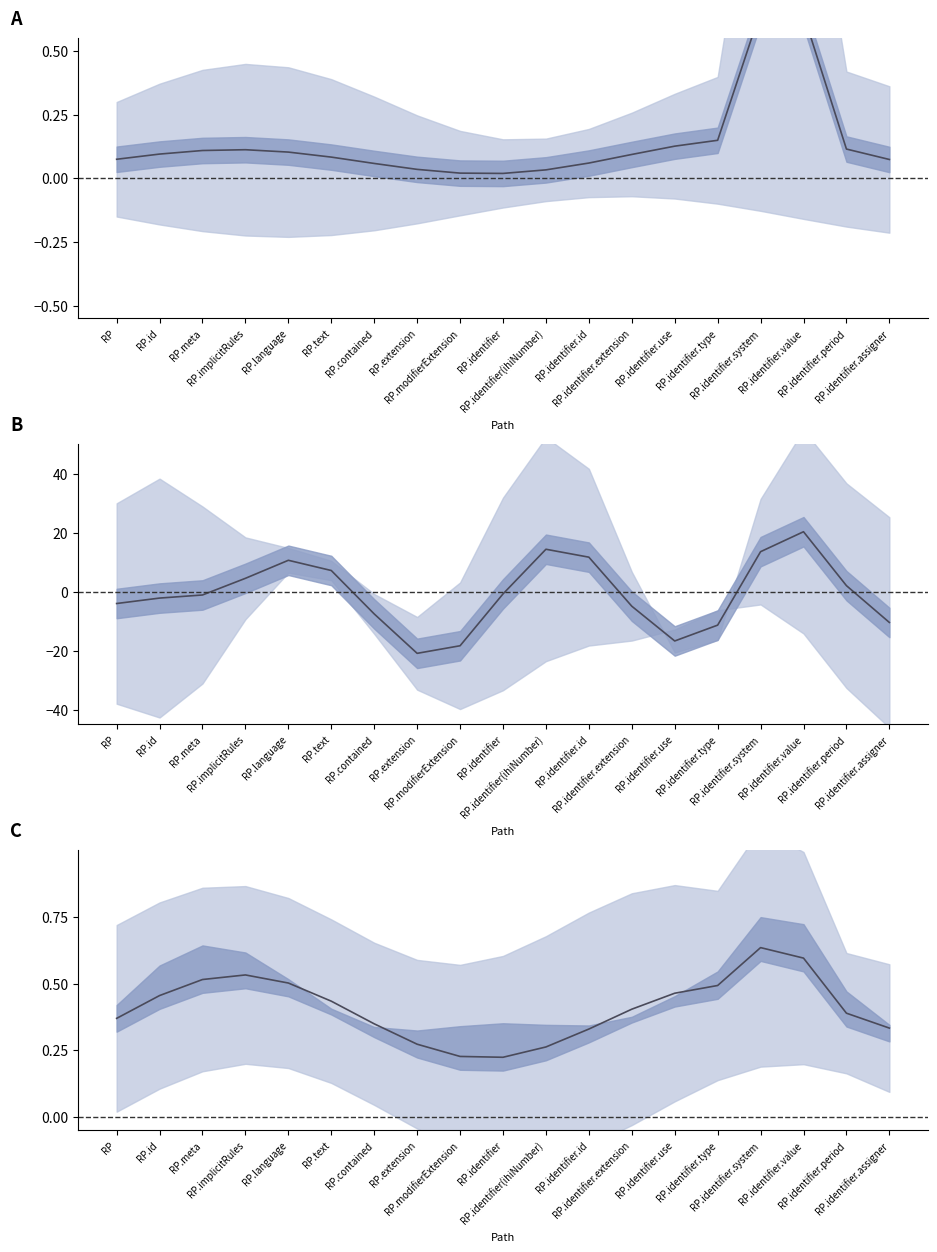

List the labels in order of value, smallest first.

RP.identifier, RP.modifierExtension, RP.identifier(ihiNumber), RP.extension, RP.identifier.id, RP.identifier.assigner, RP.contained, RP, RP.identifier.period, RP.identifier.extension, RP.text, RP.id, RP.identifier.use, RP.identifier.type, RP.language, RP.meta, RP.implicitRules, RP.identifier.value, RP.identifier.system